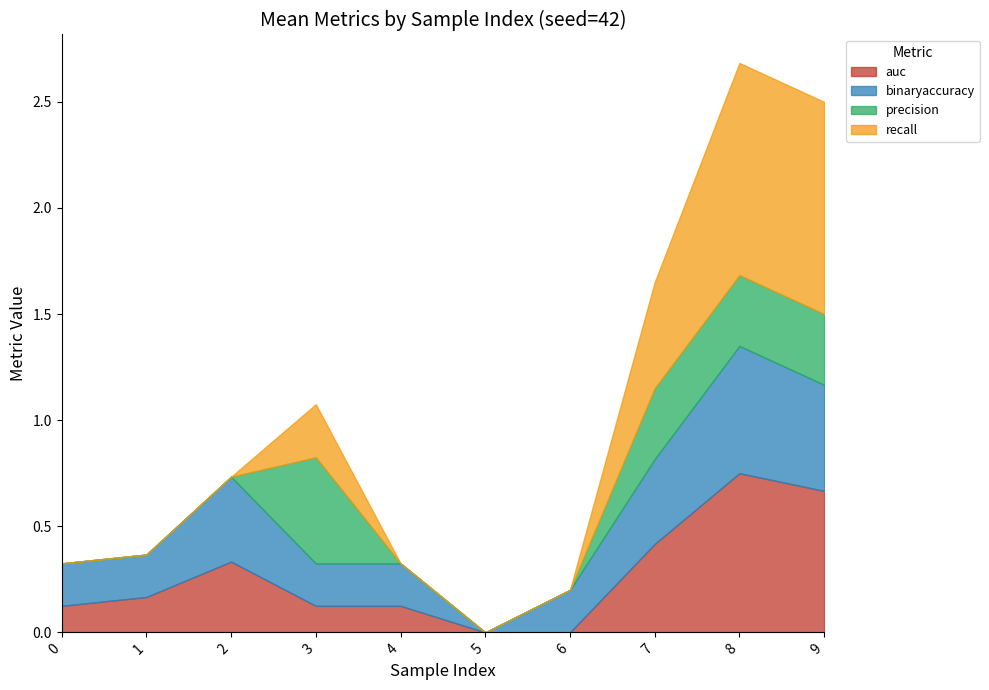

Rank the categories by auc value from highest to lowest.

8, 9, 7, 2, 1, 0, 3, 4, 5, 6